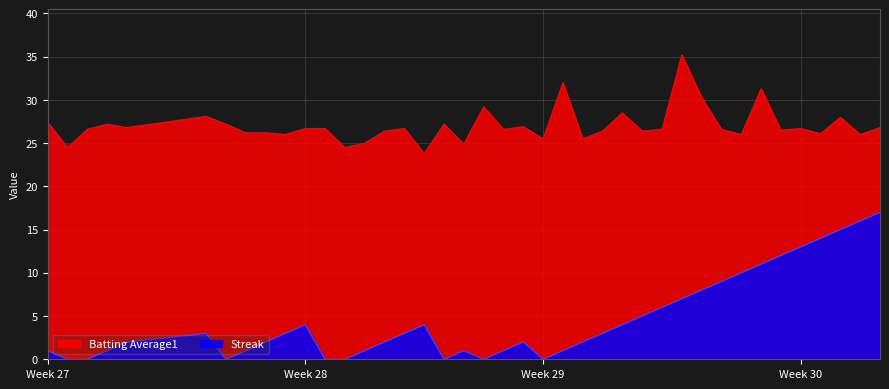

What is the difference between the second highest and second lowest values in the Batting Average1 series?

7.5